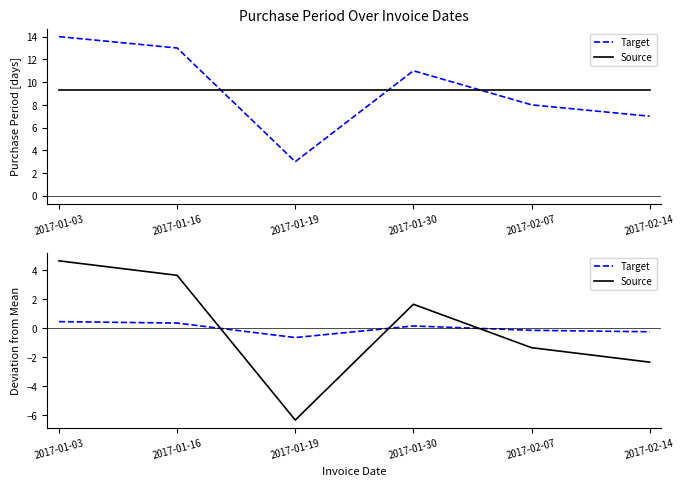

Which series has the largest range (max minus min)?

Source